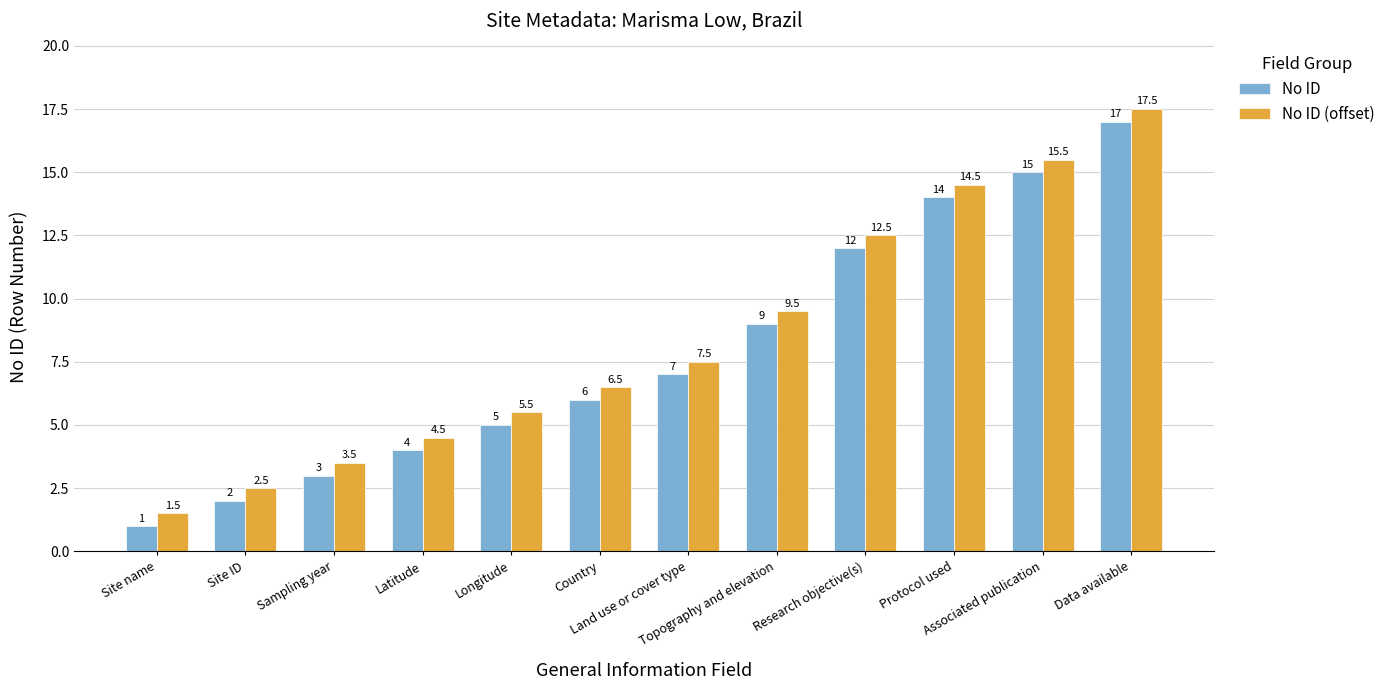

What is the sum of the No ID values at Country and Longitude?

11.0